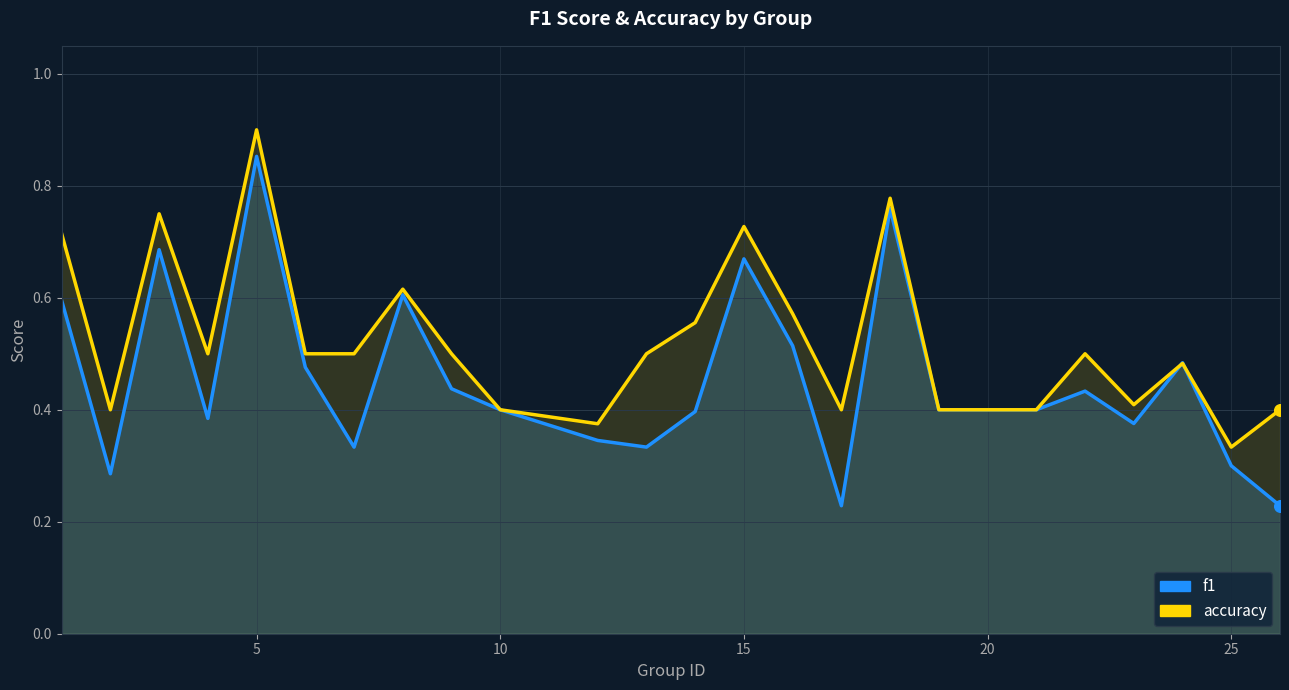

Which series has the largest Y range (max minus min)?

f1